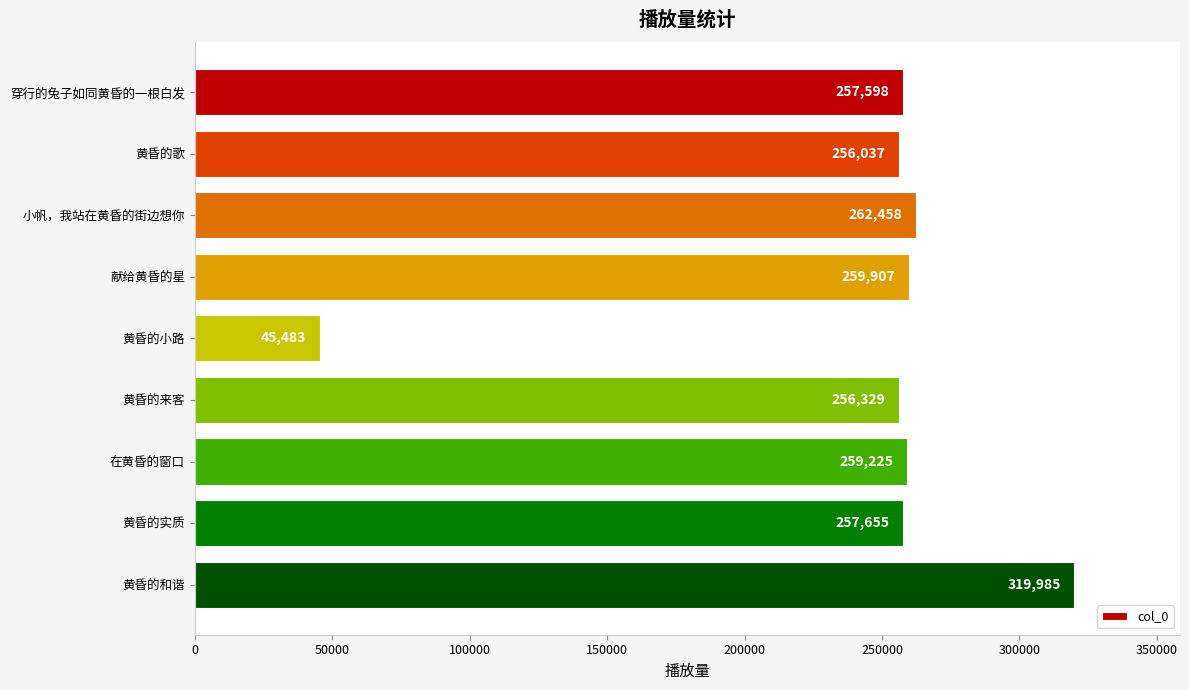

What is the approximate value at 黄昏的和谐?

319985